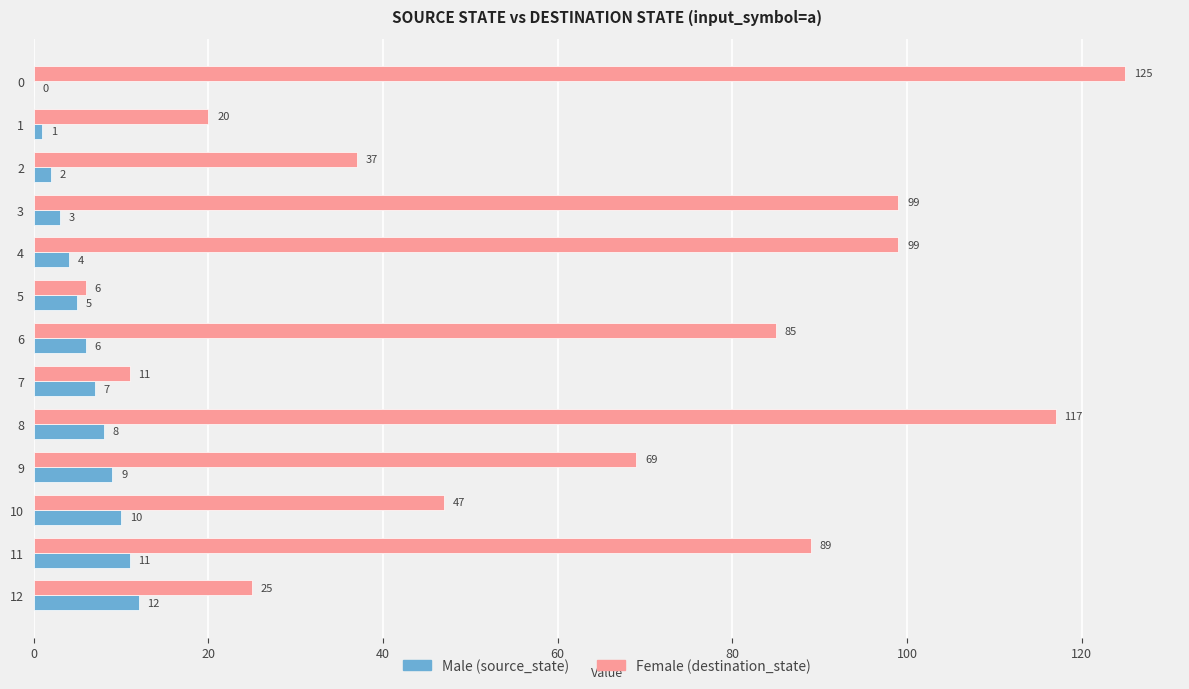

Which series has the widest spread of values?

Female (destination_state)